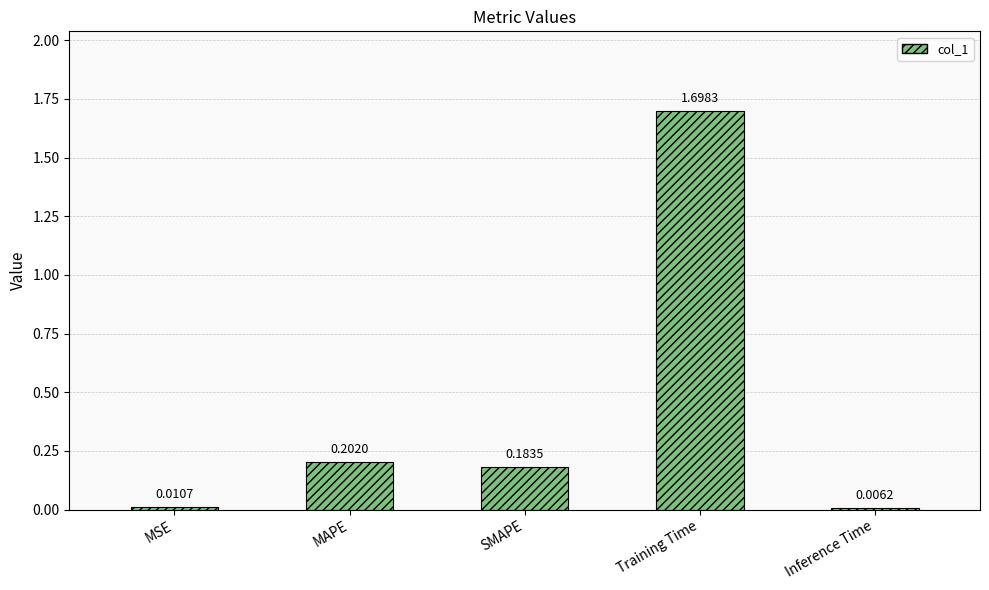

What is the change in value from MAPE to Training Time?

+1.5